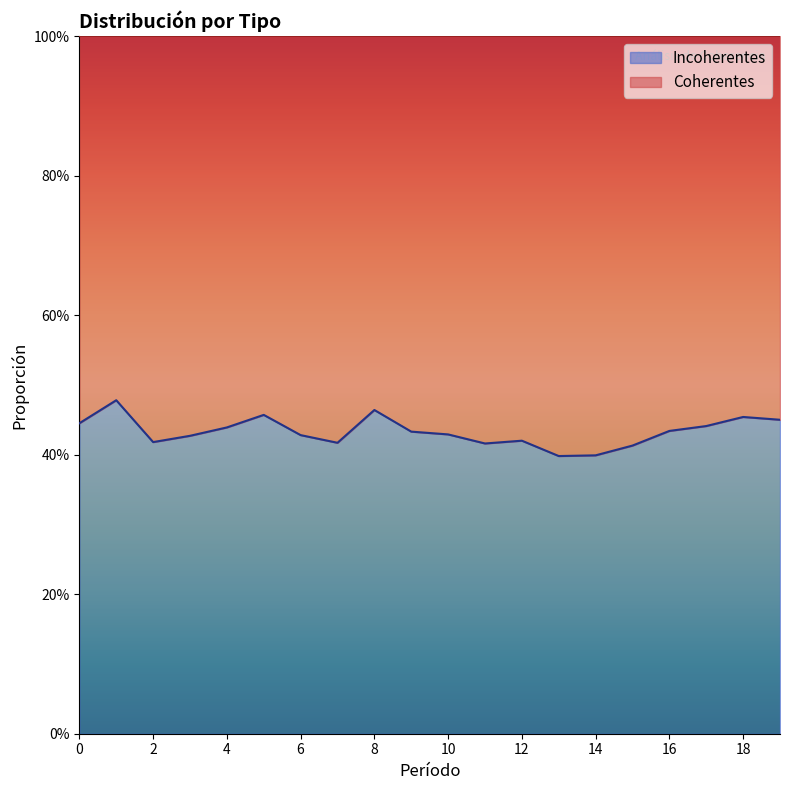

Reading left to right, extract all data points from this chart.

0.4	0.5	0.4	0.4	0.4	0.5	0.4	0.4	0.5	0.4	0.4	0.4	0.4	0.4	0.4	0.4	0.4	0.4	0.5	0.5